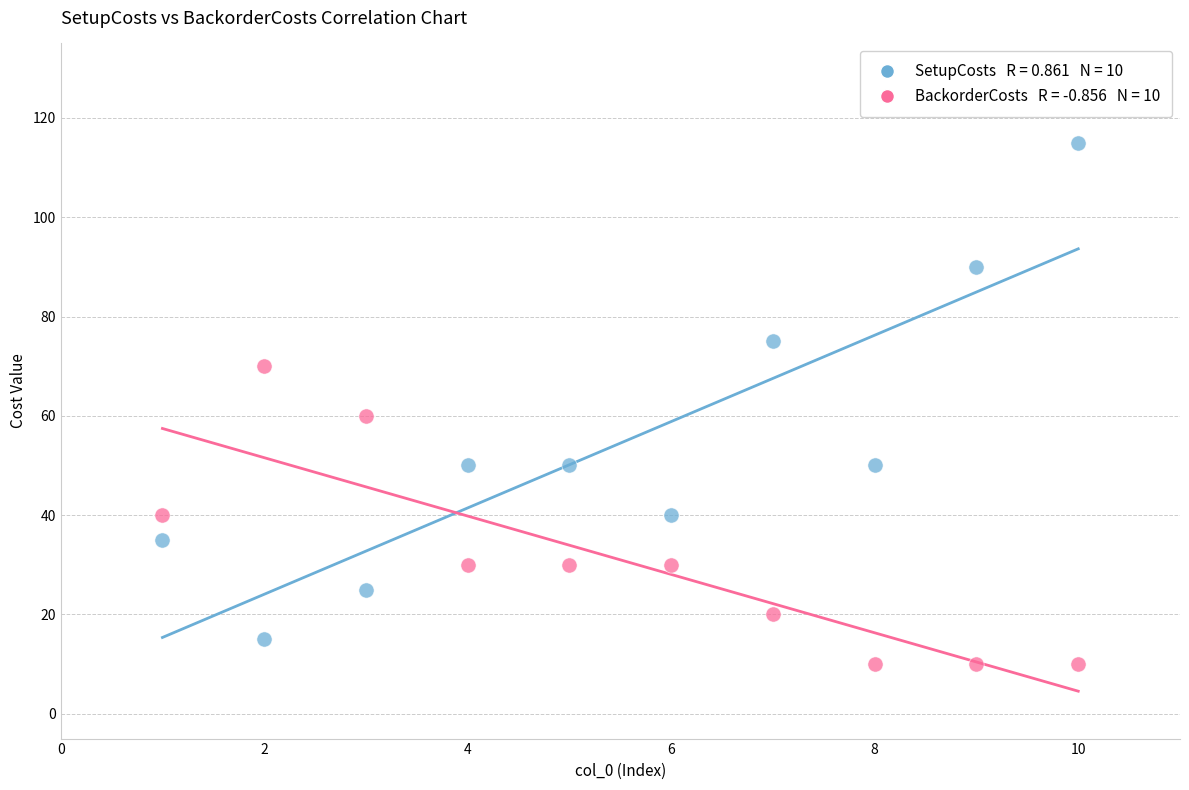

Across all series, what Y value is closest to 62?

60